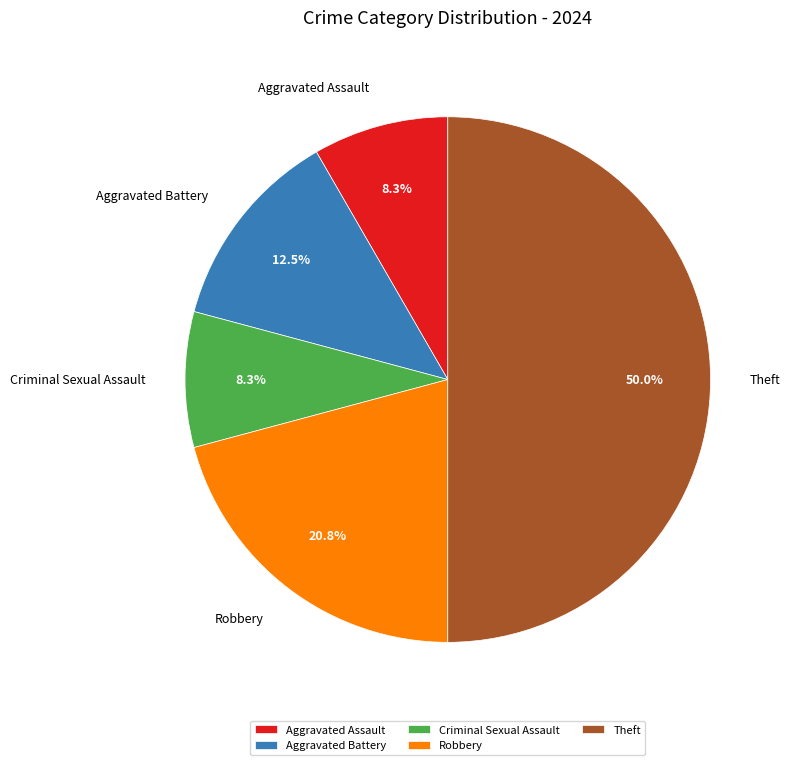

Combined, do Aggravated Battery and Theft account for over 50%?

Yes